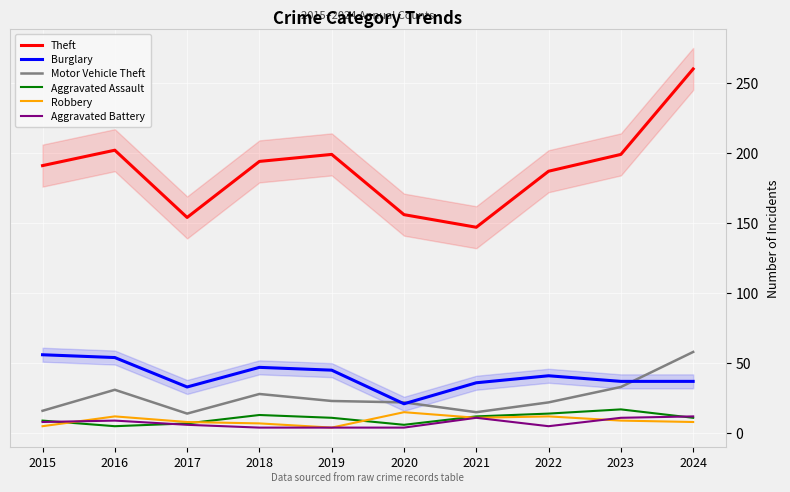

Where is Burglary nearest to the value 38?

2023